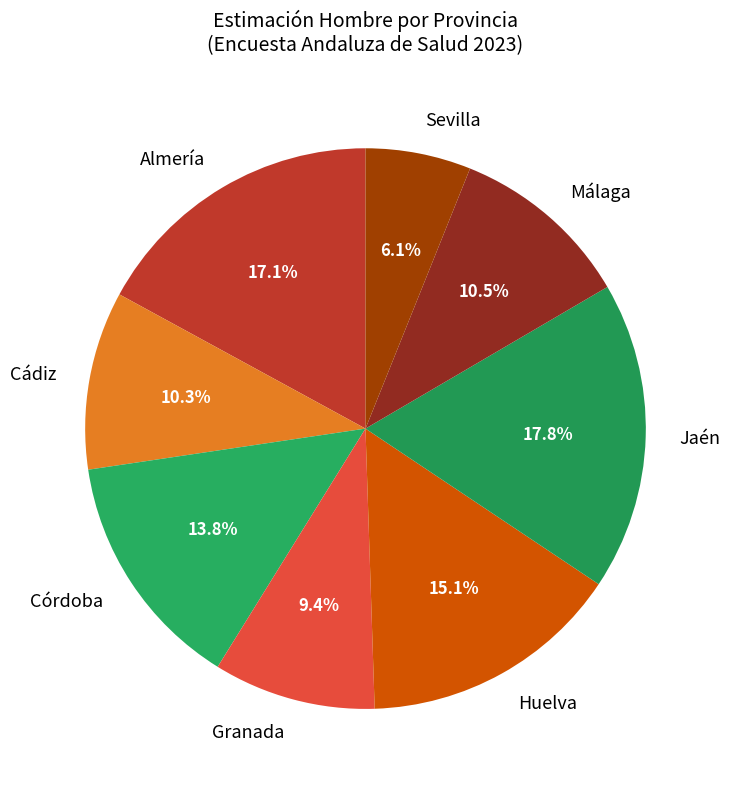

Which has a higher value, Cádiz or Jaén?

Jaén